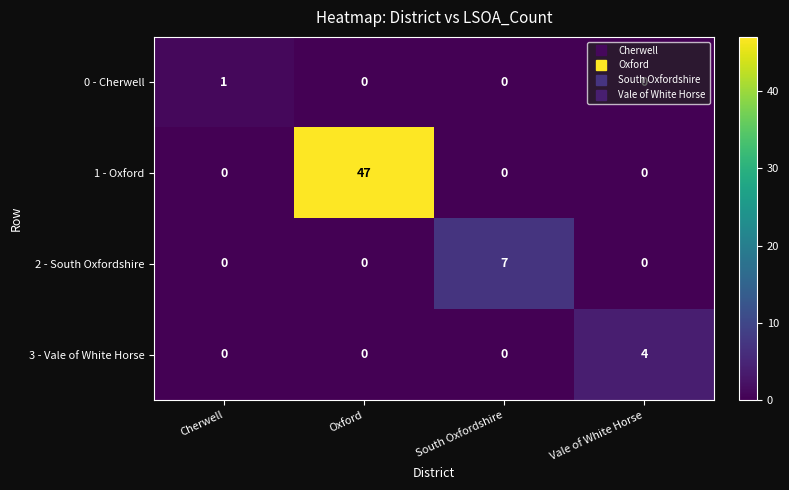

Count the number of data series in this chart.

4